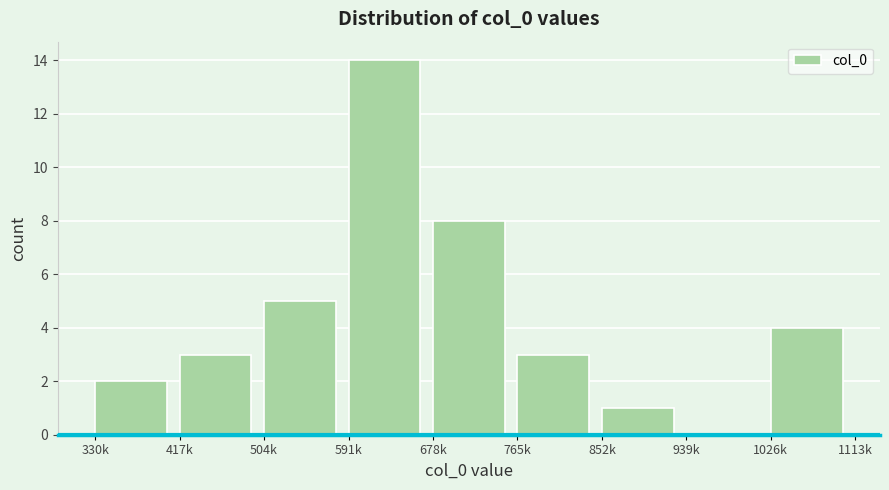

Reading right to left, what are all the values shown in this chart?

1026k=4	939k=0	852k=1	765k=3	678k=8	591k=14	504k=5	417k=3	330k=2